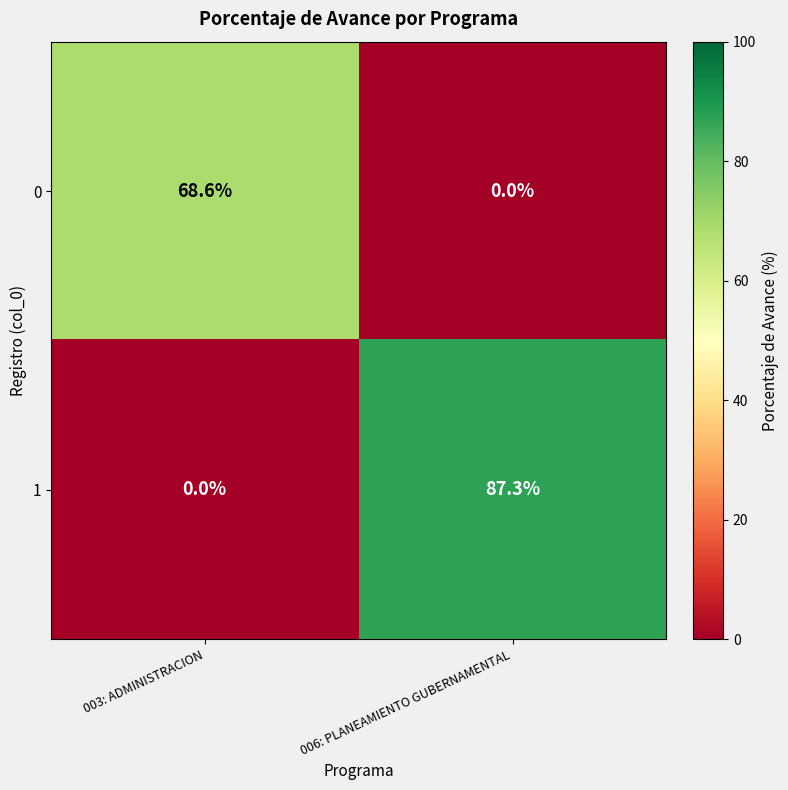

Rank the series by their maximum value, from lowest to highest.

0, 1